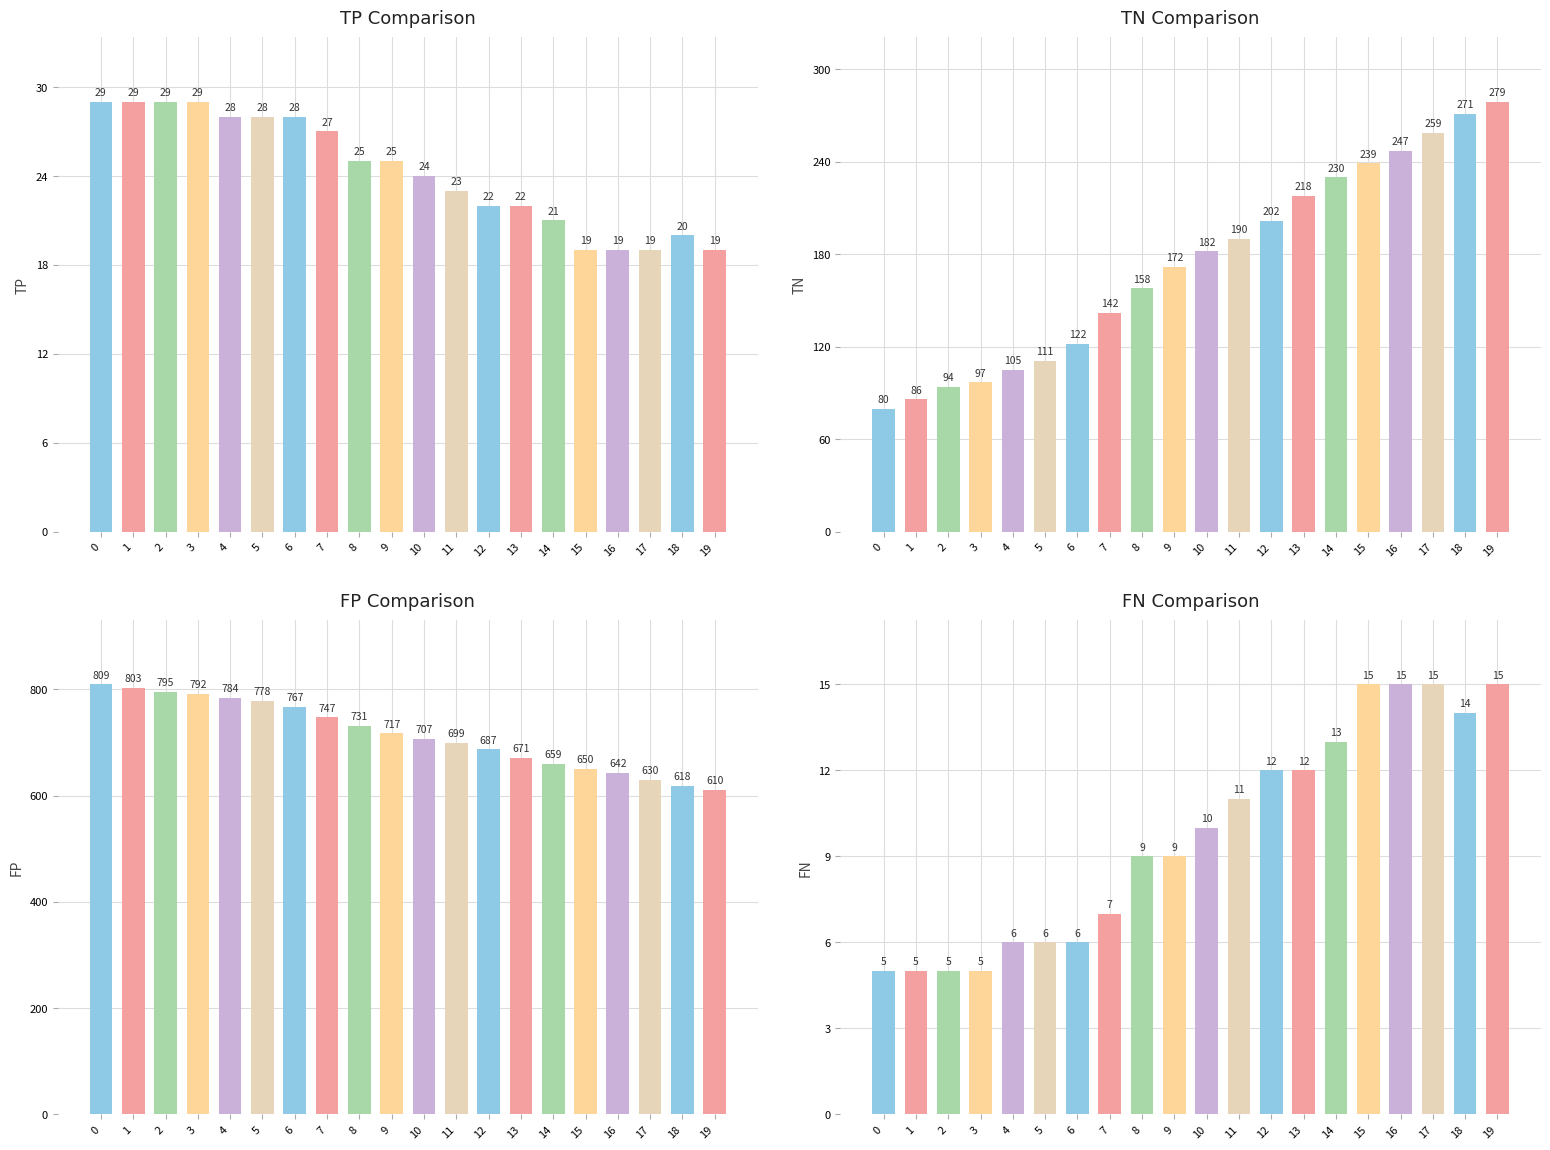

What is the approximate value of FN at 2, to the nearest 5?

5